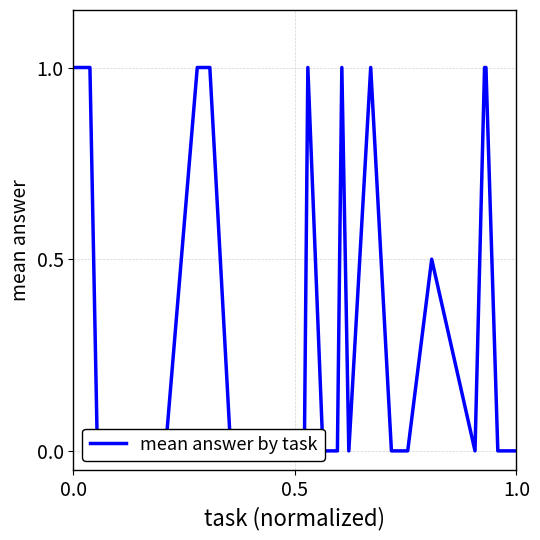

What is the difference between the maximum and minimum values?

1.0